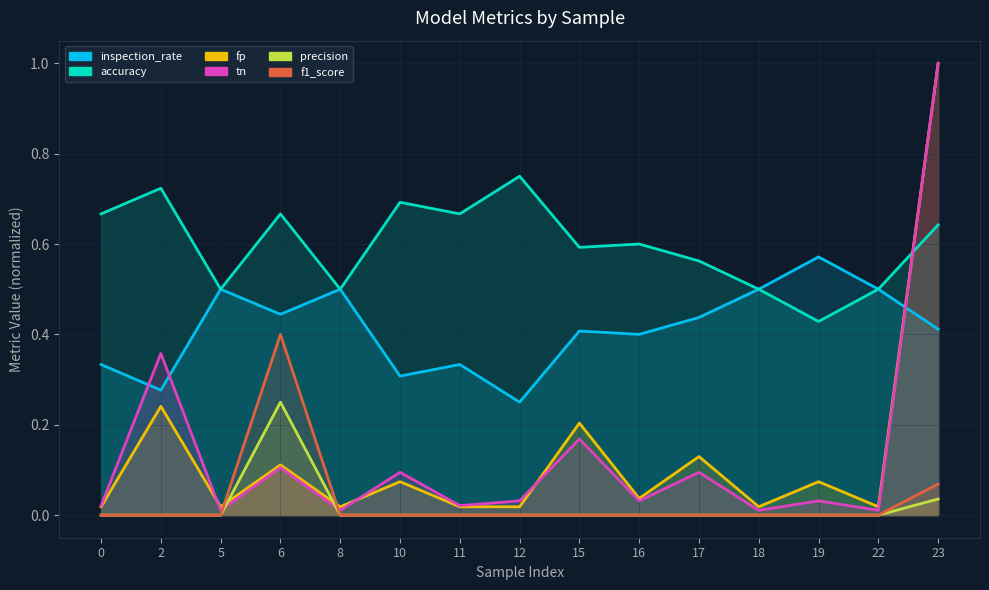

Reading left to right, extract all data points from this chart.

inspection_rate: 0.3	0.3	0.5	0.4	0.5	0.3	0.3	0.2	0.4	0.4	0.4	0.5	0.6	0.5	0.4
accuracy: 0.7	0.7	0.5	0.7	0.5	0.7	0.7	0.8	0.6	0.6	0.6	0.5	0.4	0.5	0.6
fp: 0.0	0.2	0.0	0.1	0.0	0.1	0.0	0.0	0.2	0.0	0.1	0.0	0.1	0.0	1.0
tn: 0.0	0.4	0.0	0.1	0.0	0.1	0.0	0.0	0.2	0.0	0.1	0.0	0.0	0.0	1.0
precision: 0.0	0.0	0.0	0.2	0.0	0.0	0.0	0.0	0.0	0.0	0.0	0.0	0.0	0.0	0.0
f1_score: 0.0	0.0	0.0	0.4	0.0	0.0	0.0	0.0	0.0	0.0	0.0	0.0	0.0	0.0	0.1